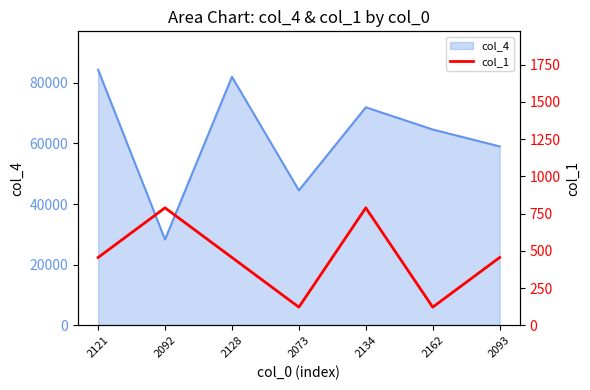

Which category has the lowest value across all series?

2073